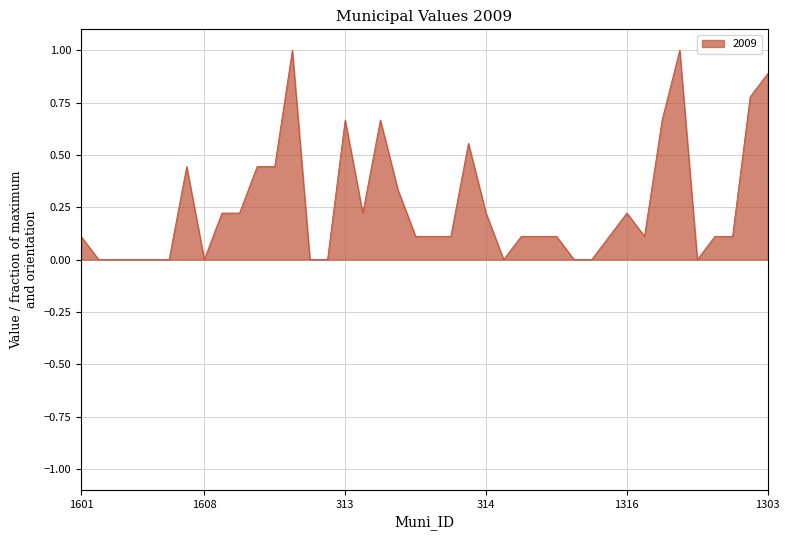

Count the values in the range 0 to 1.

40